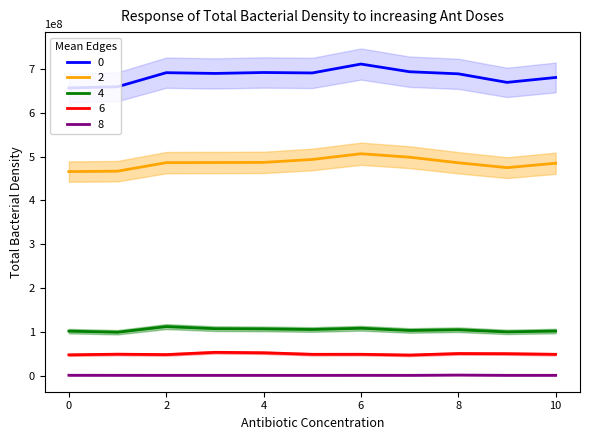

True or false: col_5 has more than 2 points higher than both neighbors.

False